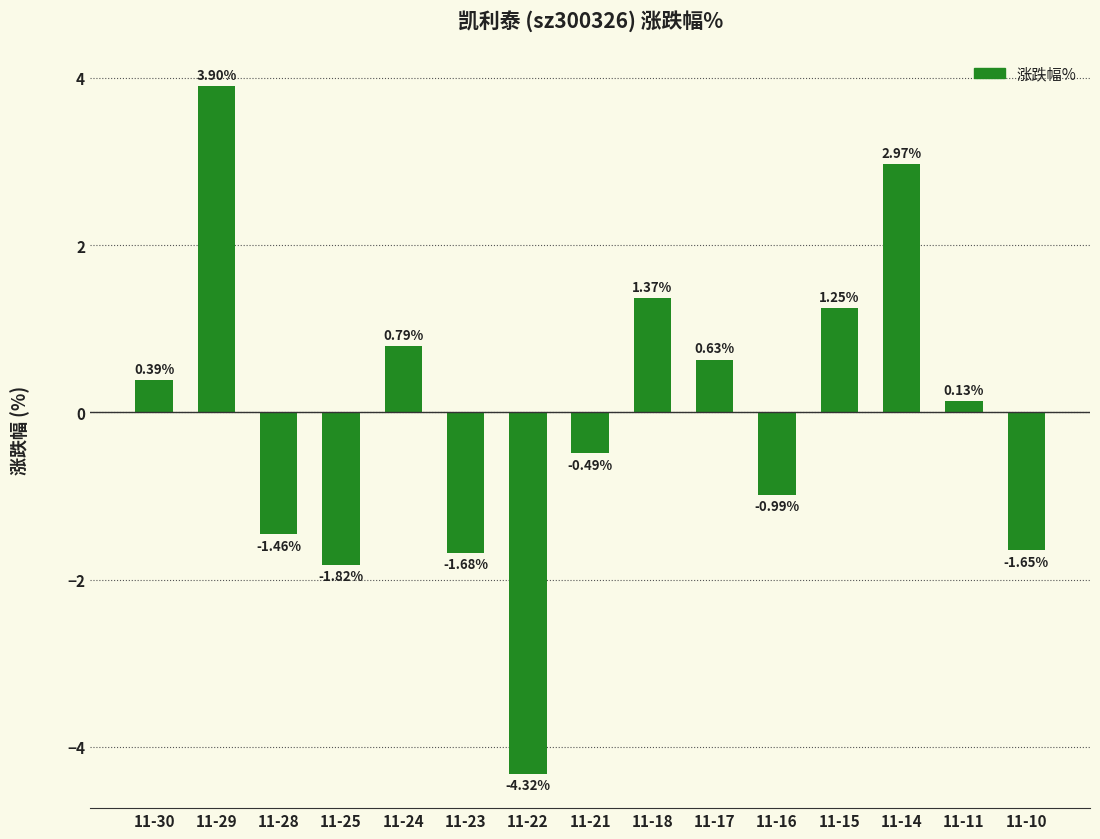

List the labels in order of value, largest first.

11-29, 11-14, 11-18, 11-15, 11-24, 11-17, 11-30, 11-11, 11-21, 11-16, 11-28, 11-10, 11-23, 11-25, 11-22